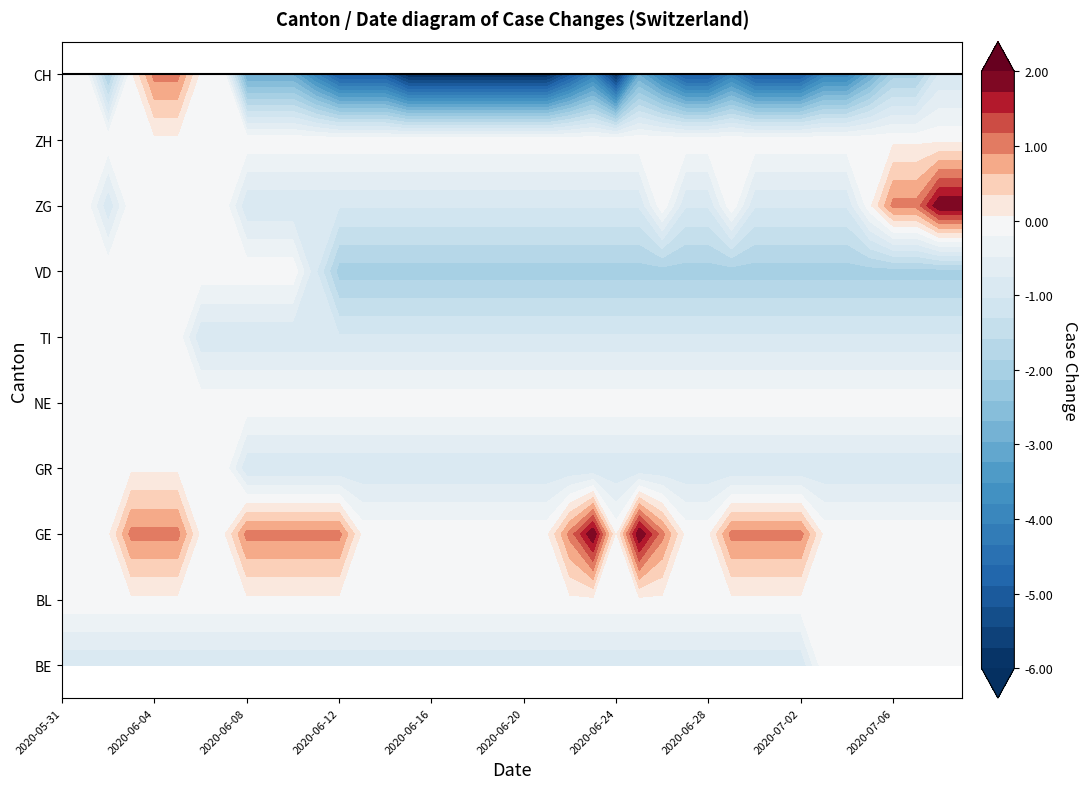

Reading right to left, extract all data points from this chart.

BE: 0	0	0	0	0	0	0	-1	-1	-1	-1	-1	-1	-1	-1	-1	-1	-1	-1	-1	-1	-1	-1	-1	-1	-1	-1	-1	-1	-1	-1	-1	-1	-1	-1	-1	-1	-1	-1	-1
BL: 0	0	0	0	0	0	0	0	0	0	0	0	0	0	0	0	0	0	0	0	0	0	0	0	0	0	0	0	0	0	0	0	0	0	0	0	0	0	0	0
GE: 0	0	0	0	0	0	0	1	1	1	1	0	0	1	2	0	2	1	0	0	0	0	0	0	0	0	0	1	1	1	1	1	0	0	1	1	1	0	0	0
GR: -1	-1	-1	-1	-1	-1	-1	-1	-1	-1	-1	-1	-1	-1	-1	-1	-1	-1	-1	-1	-1	-1	-1	-1	-1	-1	-1	-1	-1	-1	-1	-1	0	0	0	0	0	0	0	0
NE: 0	0	0	0	0	0	0	0	0	0	0	0	0	0	0	0	0	0	0	0	0	0	0	0	0	0	0	0	0	0	0	0	0	0	0	0	0	0	0	0
TI: -1	-1	-1	-1	-1	-1	-1	-1	-1	-1	-1	-1	-1	-1	-1	-1	-1	-1	-1	-1	-1	-1	-1	-1	-1	-1	-1	-1	-1	-1	-1	-1	-1	-1	0	0	0	0	0	0
VD: -2	-2	-2	-2	-2	-2	-2	-2	-2	-2	-2	-2	-2	-2	-2	-2	-2	-2	-2	-2	-2	-2	-2	-2	-2	-2	-2	-2	-1	0	0	0	0	0	0	0	0	0	0	0
ZG: 2	2	1	1	0	-1	-1	-1	-1	-1	0	-1	-1	0	-1	-1	-1	-1	-1	-1	-1	-1	-1	-1	-1	-1	-1	-1	-1	-1	-1	-1	0	0	0	0	0	-1	0	0
ZH: 0	0	0	0	0	0	0	0	0	0	0	0	0	0	0	0	0	0	0	0	0	0	0	0	0	0	0	0	0	0	0	0	0	0	0	0	0	0	0	0
CH: -1	-1	-2	-2	-3	-4	-4	-5	-5	-5	-4	-5	-5	-4	-3	-6	-4	-5	-6	-6	-6	-6	-6	-6	-6	-5	-5	-5	-4	-3	-3	-3	0	0	1	1	0	-2	0	0